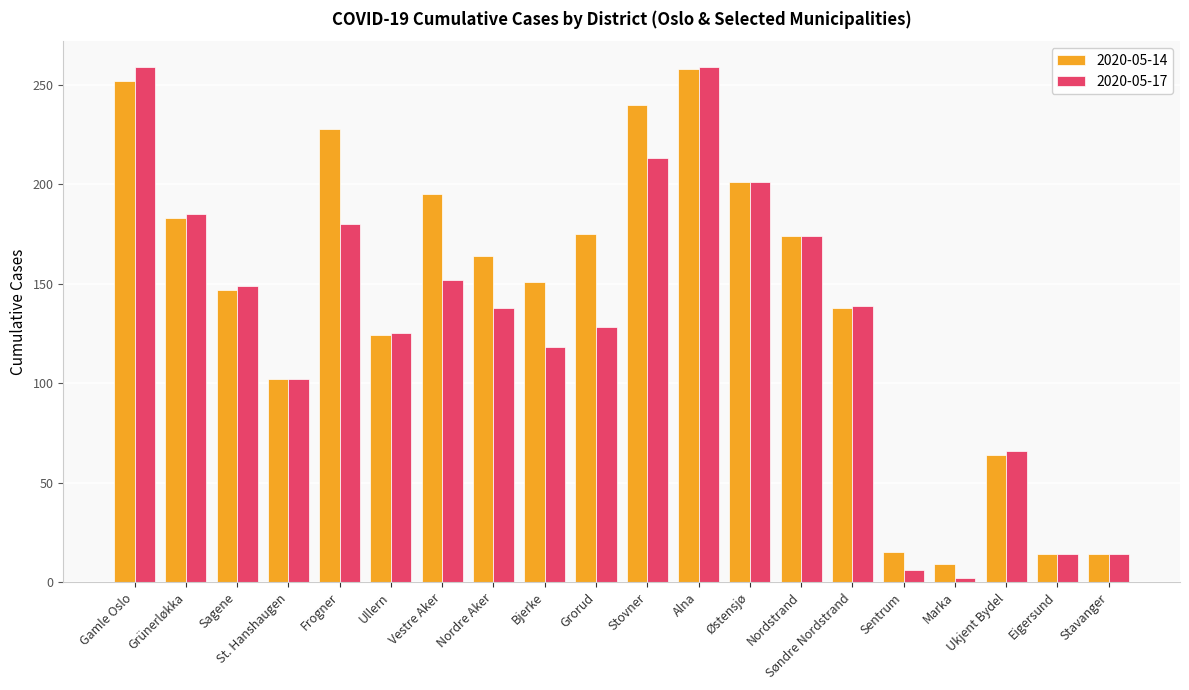

Count the number of data series in this chart.

2